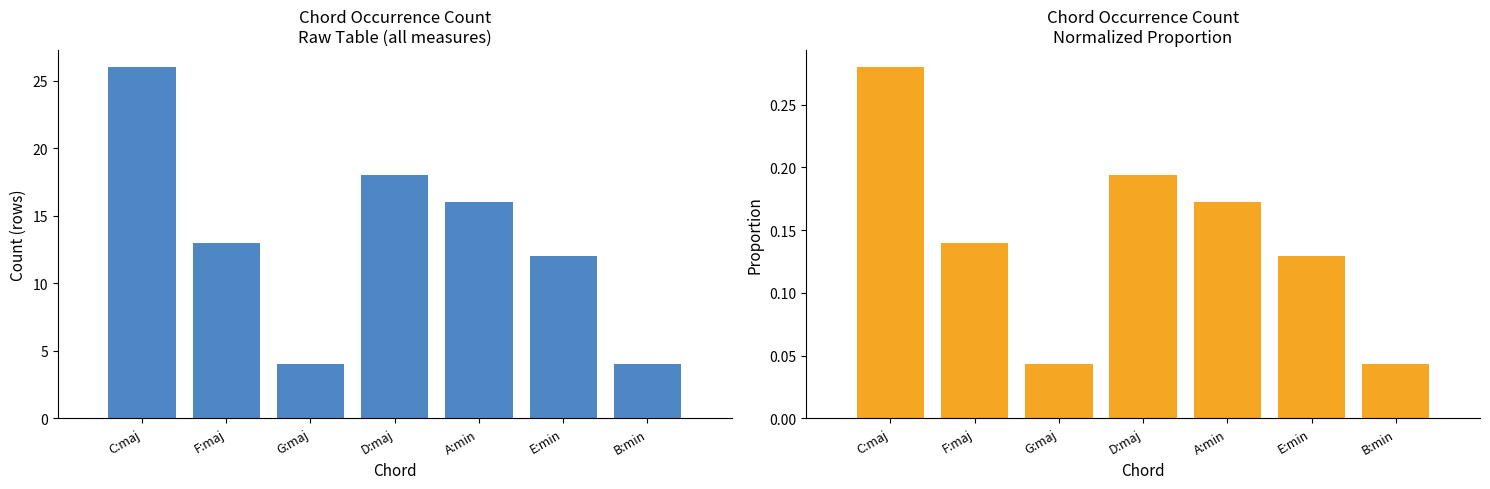

At which label is Count closest to 15?

A:min